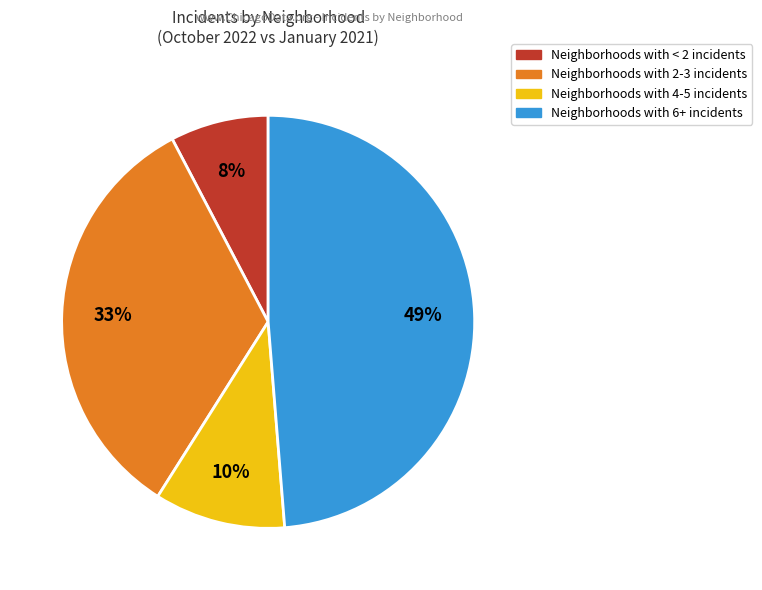

Count the number of slices in the pie.

4